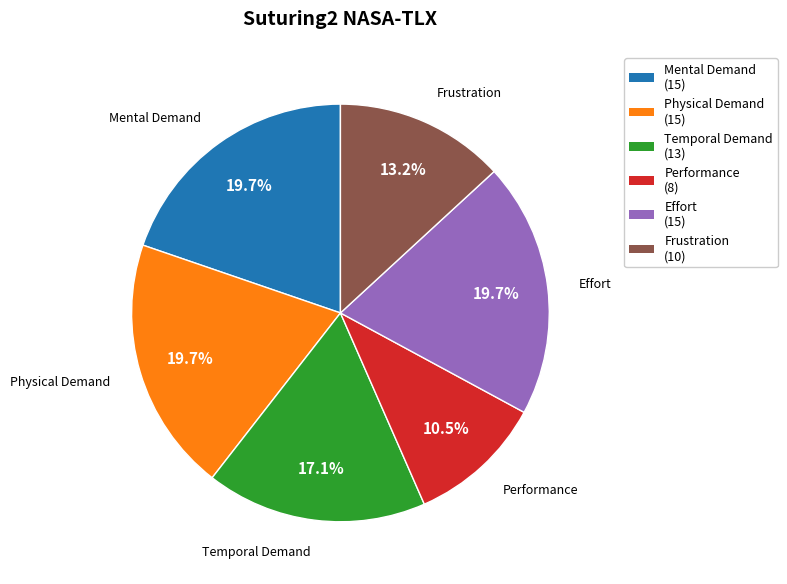

What percentage is NOT represented by Frustration?

86.8%